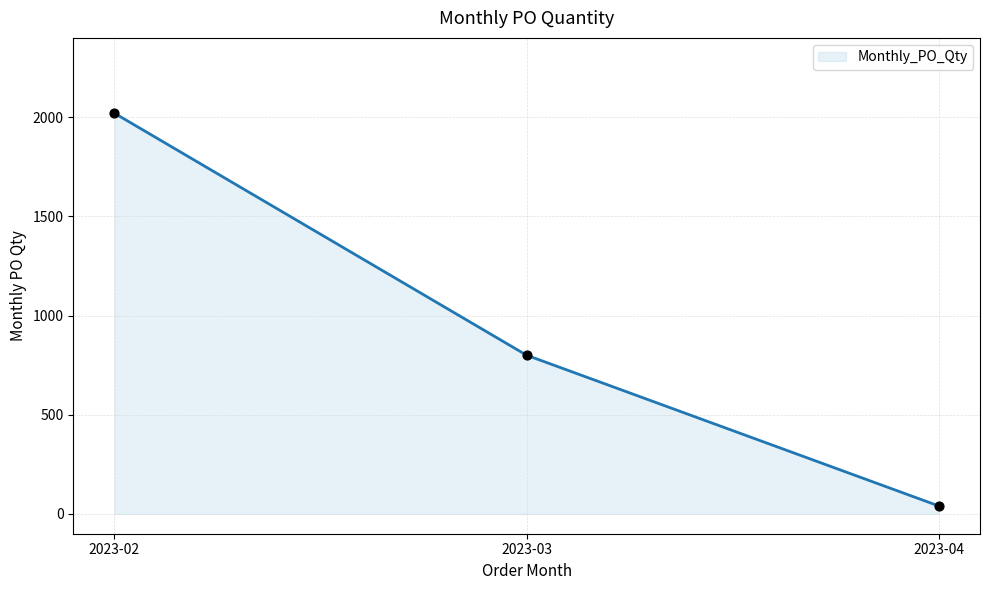

Which has a higher value, 2023-03 or 2023-04?

2023-03